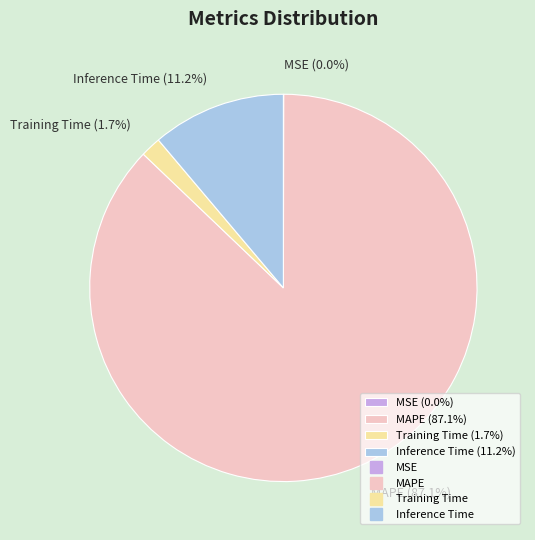

What is the total percentage of MAPE (87.1%) and Inference Time (11.2%)?

98.3%